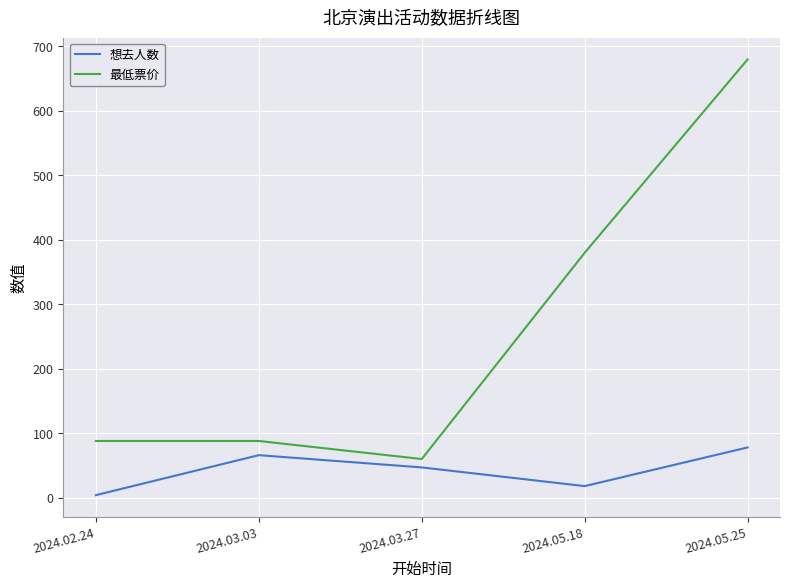

Which series changed the most between 2024.03.03 and 2024.05.18?

最低票价